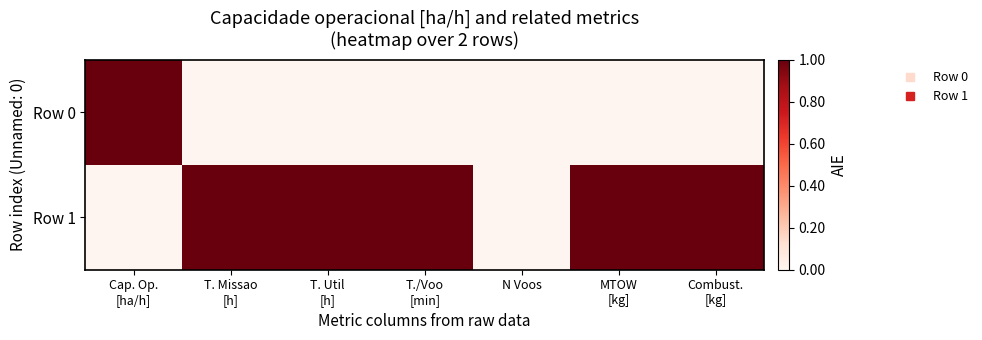

At how many categories does at least one series exceed 0?

6